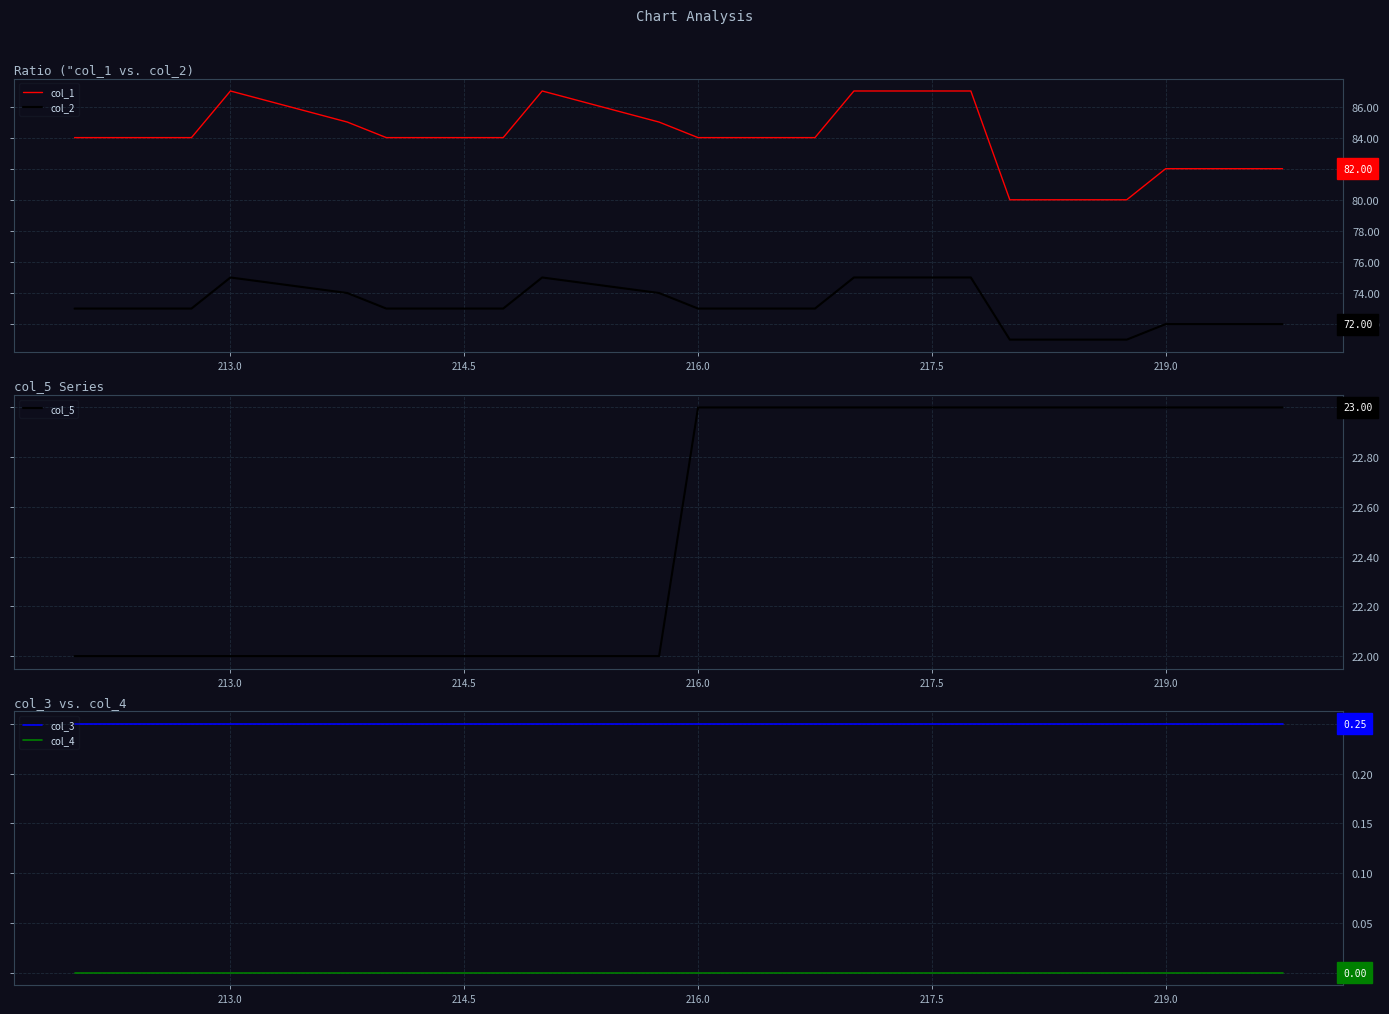

How many distinct data groups are displayed?

5